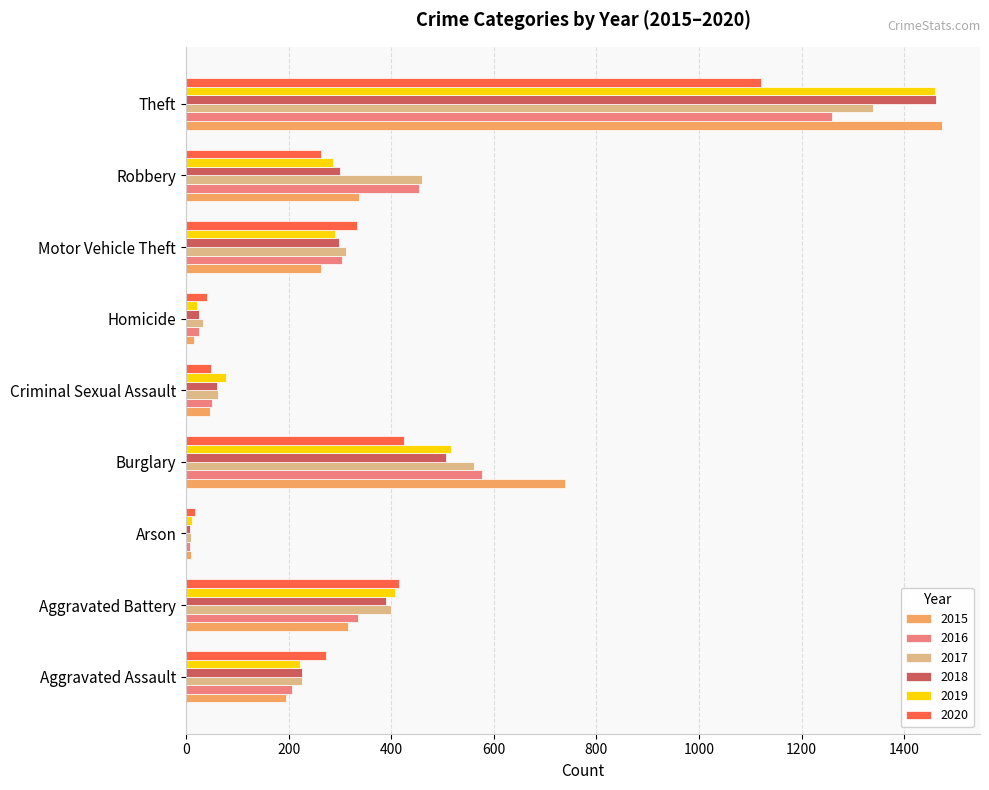

Which series has the widest spread of values?

2015